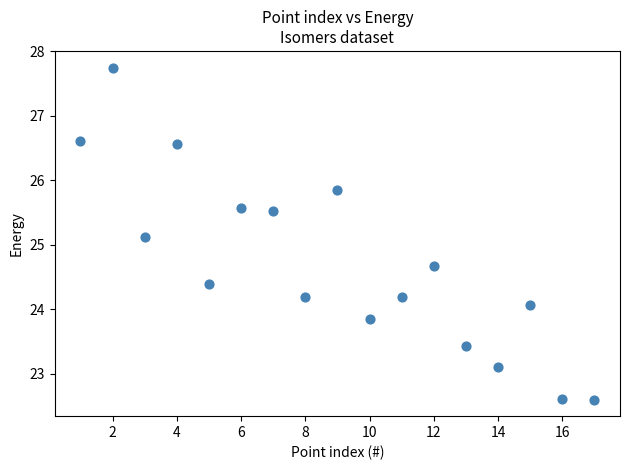

What is the range of X values (max minus min)?

16.0